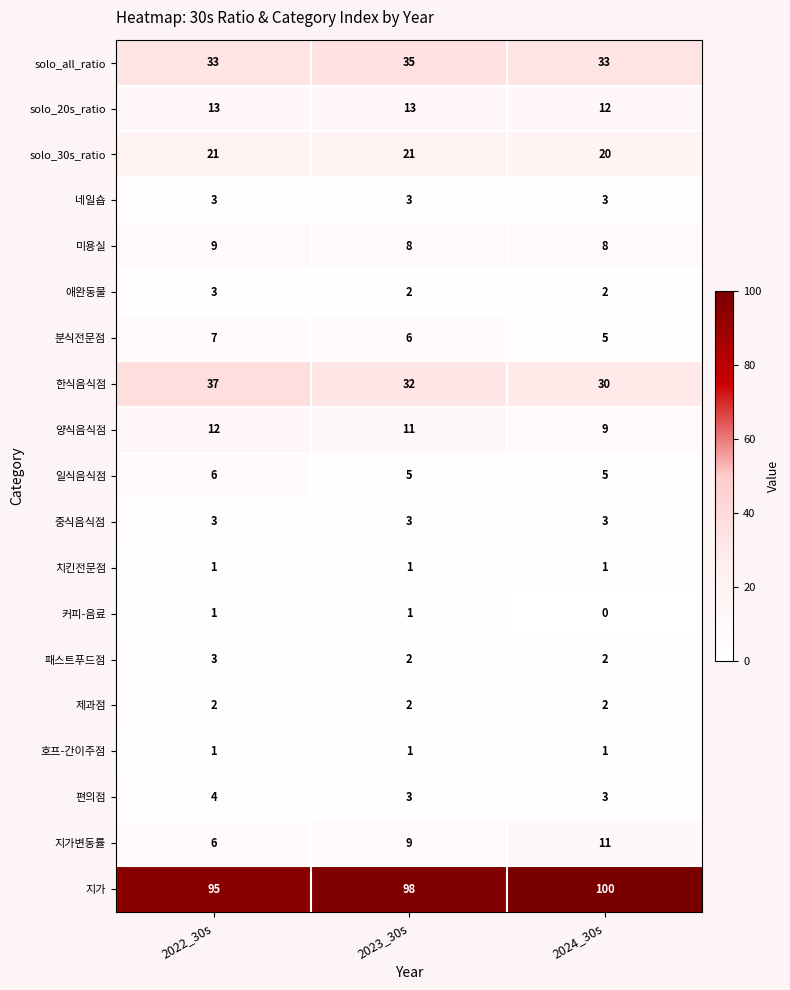

At which category is the sum across all series the highest?

2022_30s